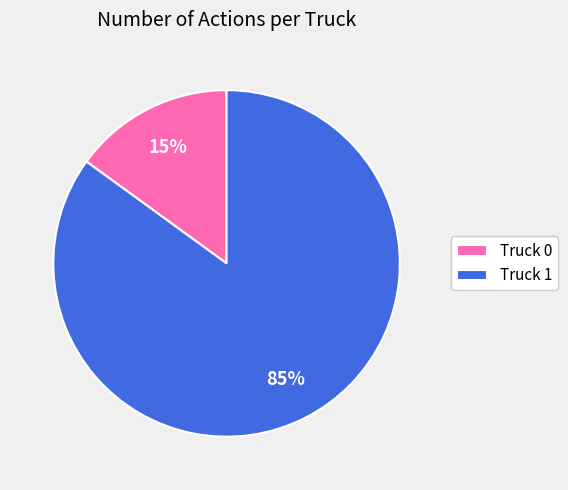

To the nearest percent, what portion does Truck 0 represent?

15%